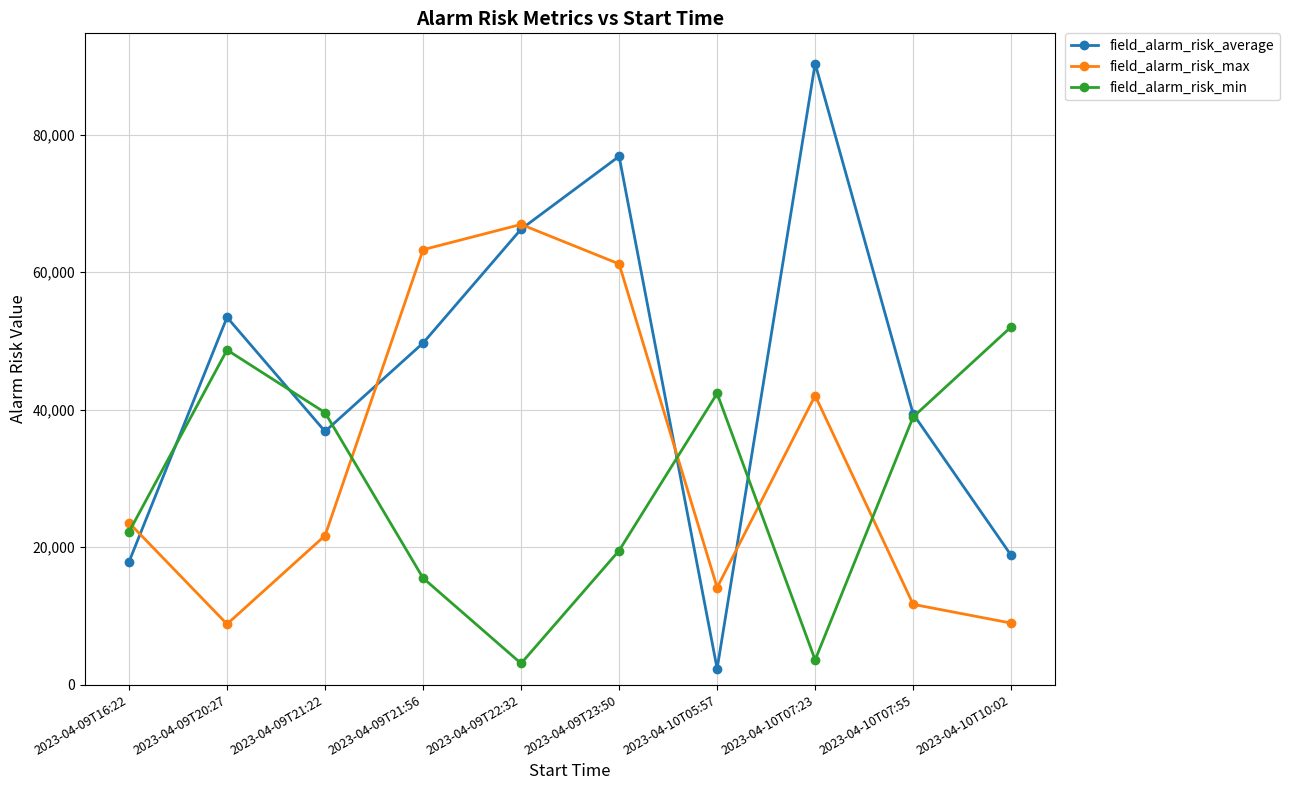

What is the minimum value shown in the chart?

2319